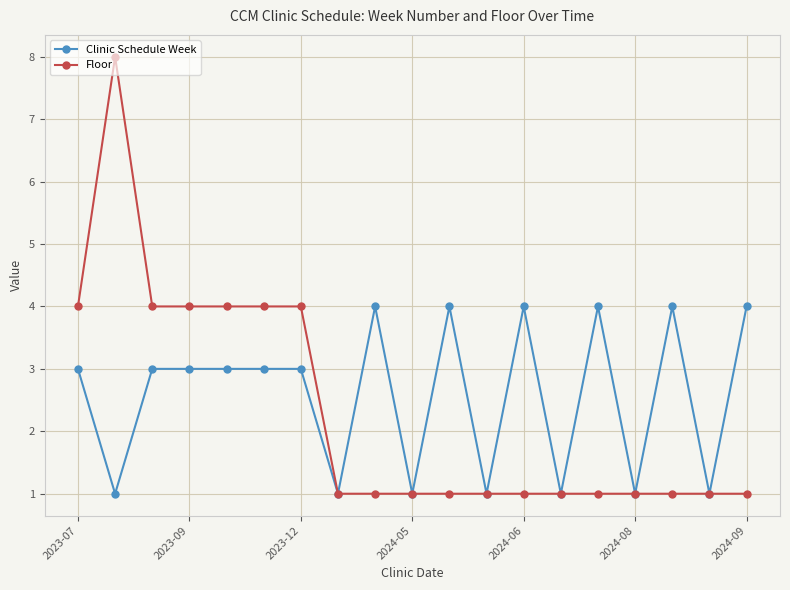

Does the chart display data point markers on the line(s)?

Yes